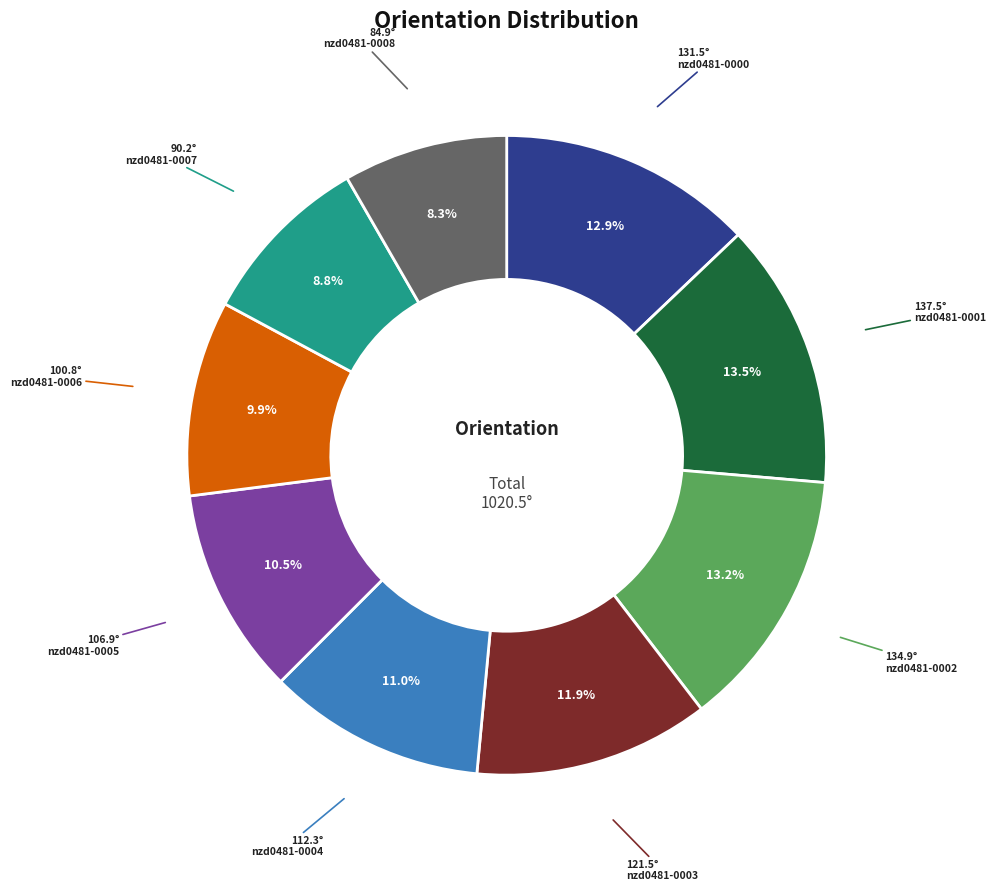

Is there a majority slice in this chart?

No